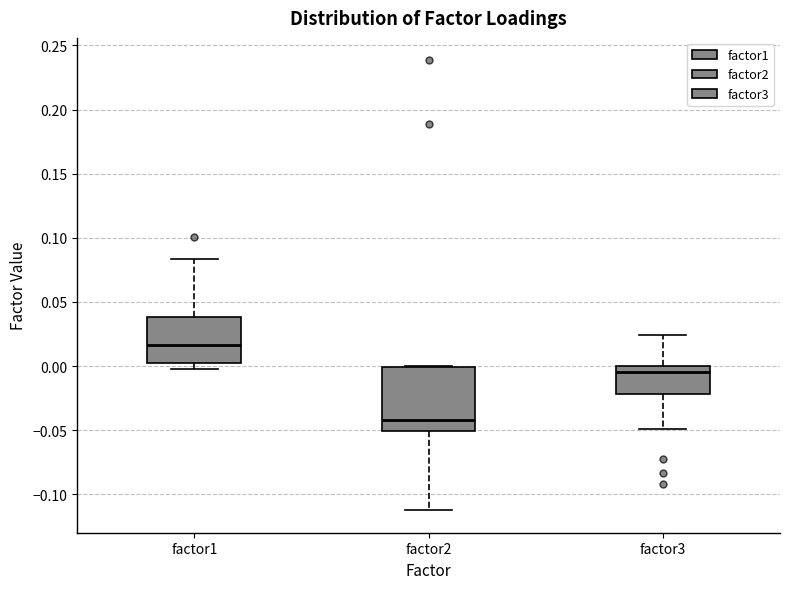

Which box is the tallest, from its lower edge to its upper edge?

factor2